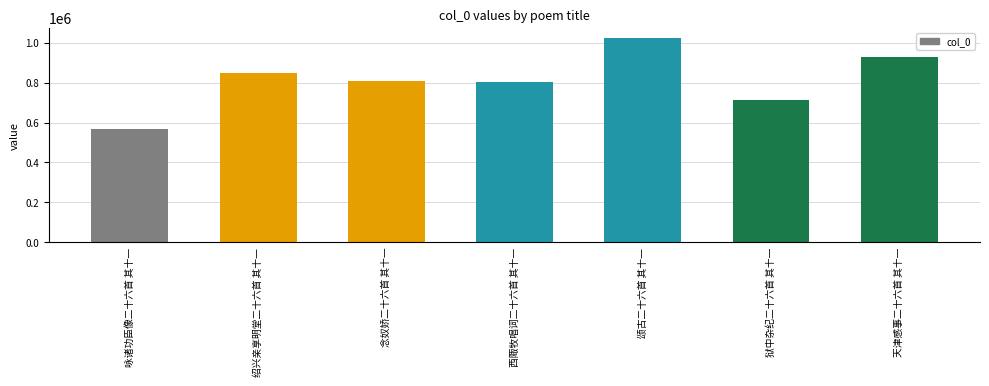

What is the sum of the values at 天津感事二十六首 其十一 and 颂古二十六首 其十一?

1950444